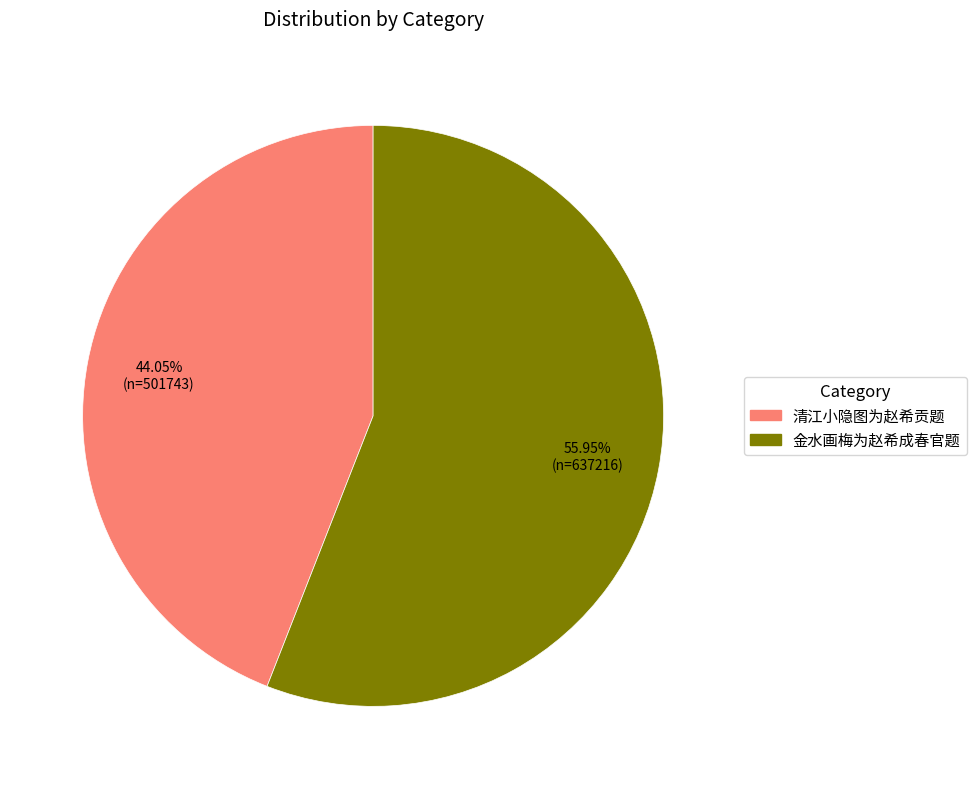

Rank the categories by value from highest to lowest.

金水画梅为赵希成春官题, 清江小隐图为赵希贡题